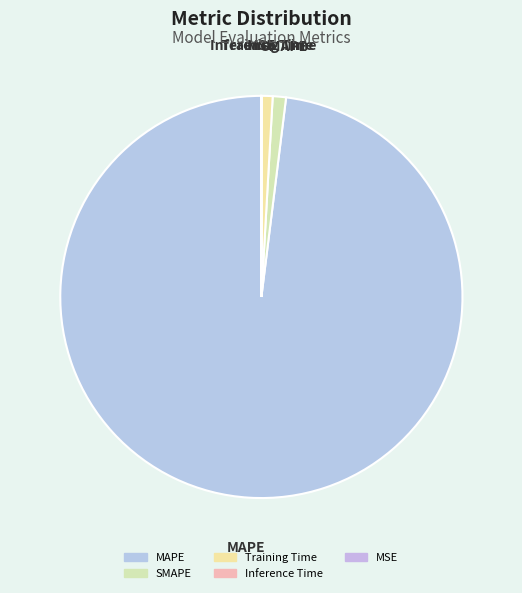

Which category accounts for the majority?

MAPE